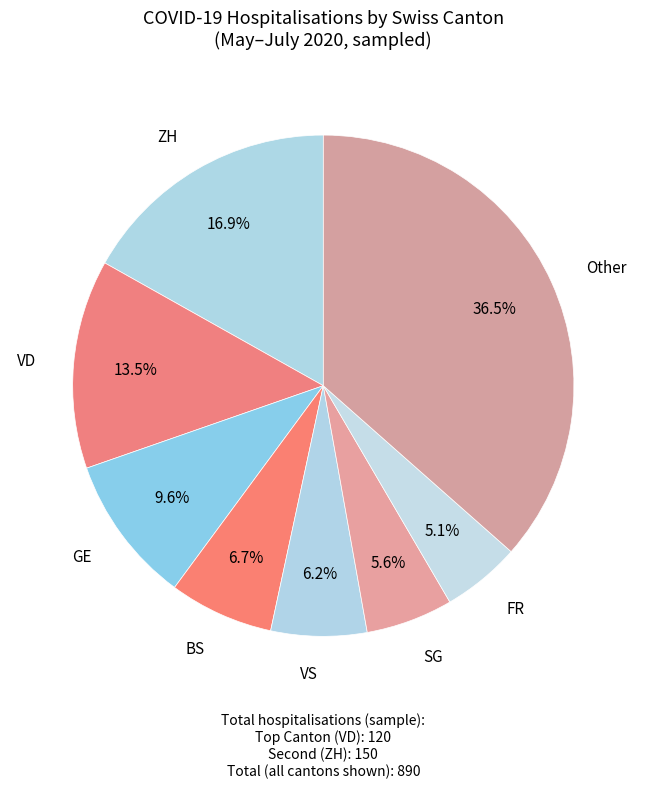

How much of the chart is everything except BS?

93.3%